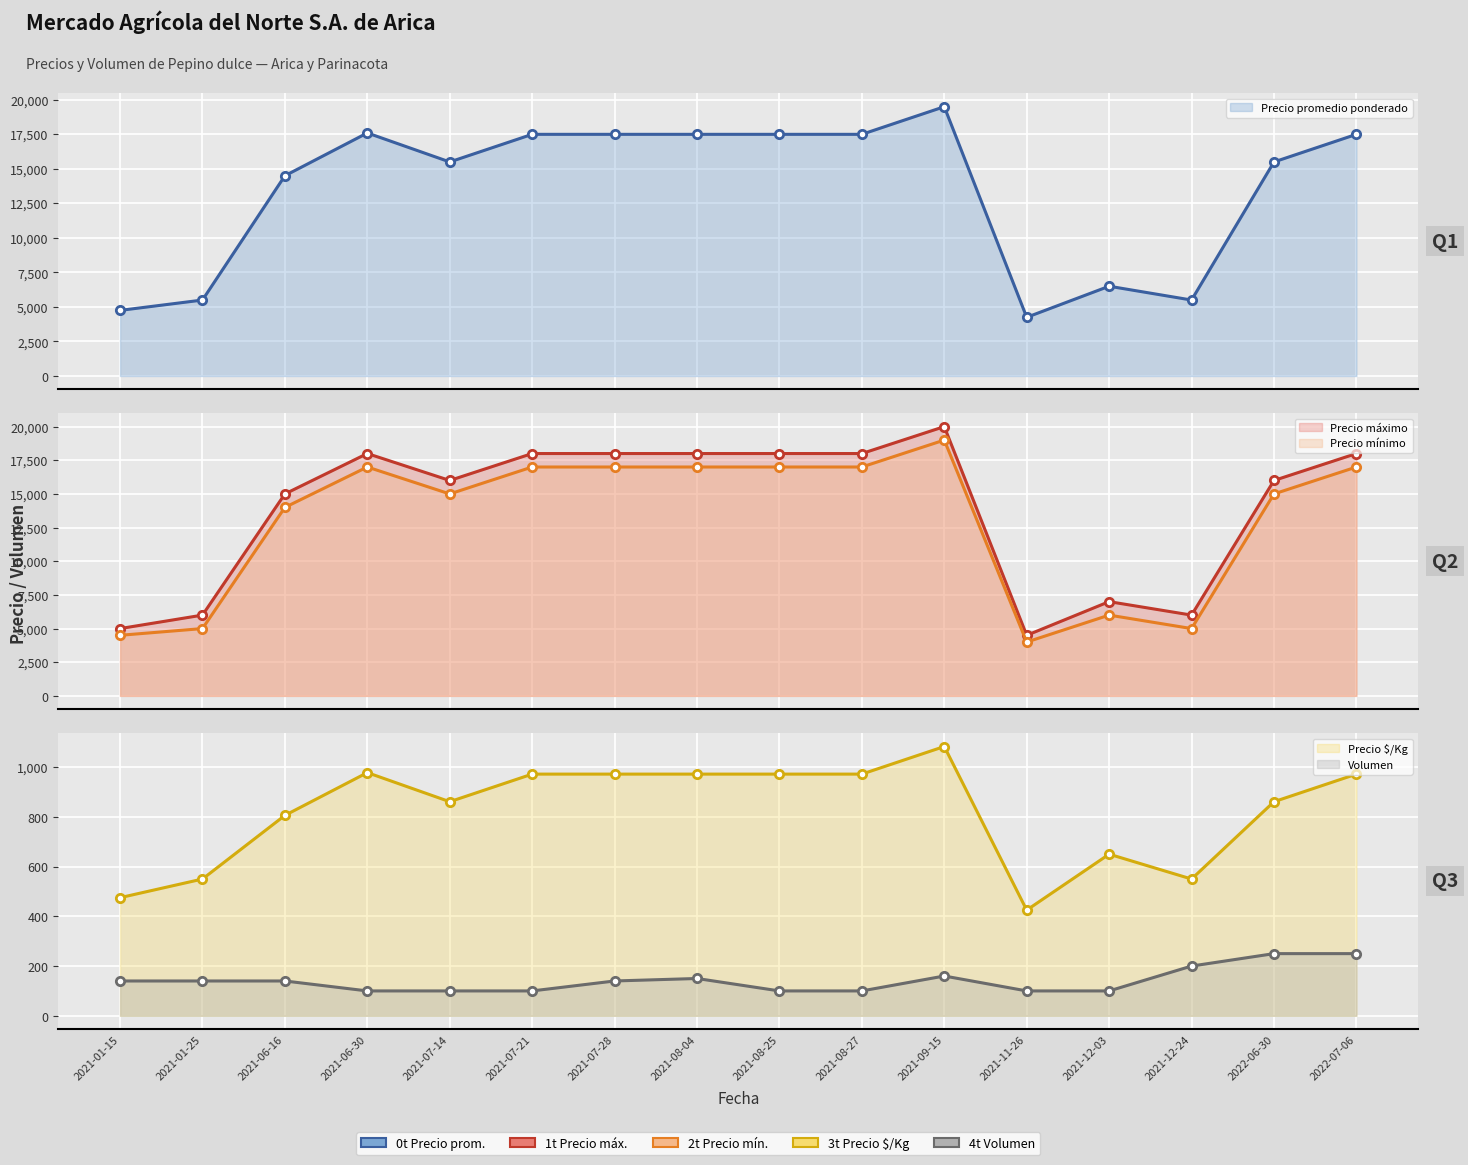

What position from the left is 2021-07-14?

5